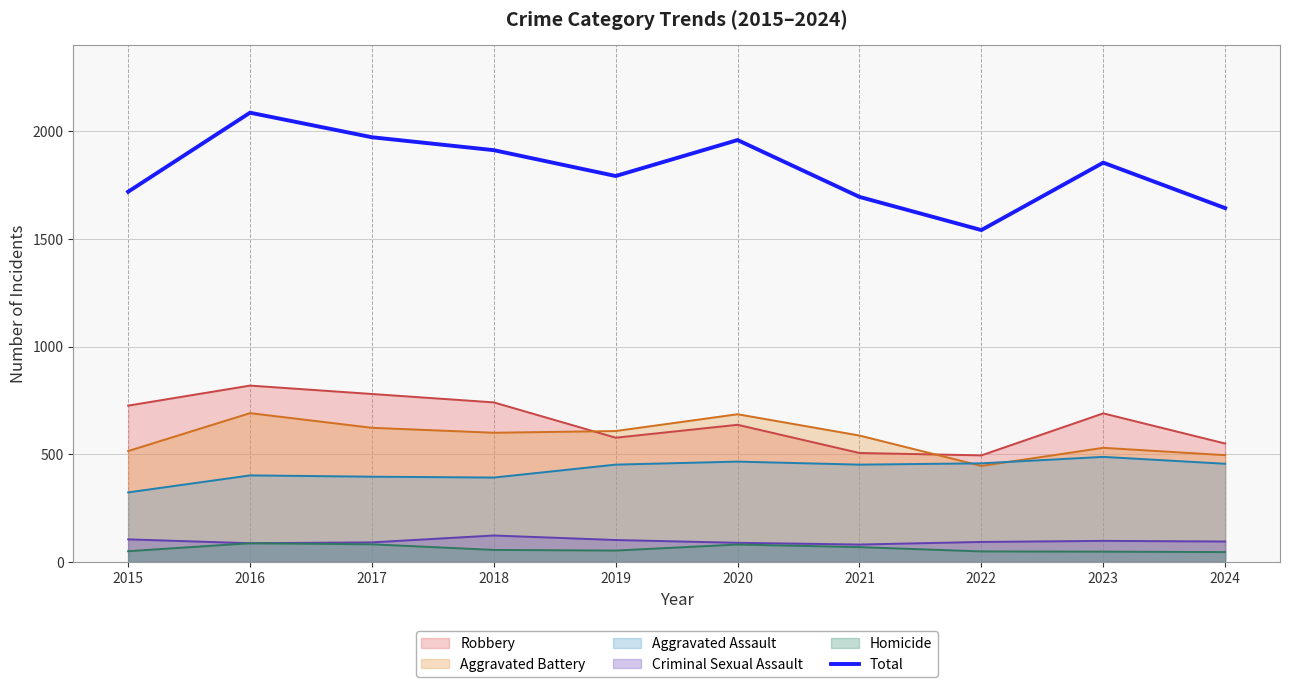

How many values are below 1854?

5